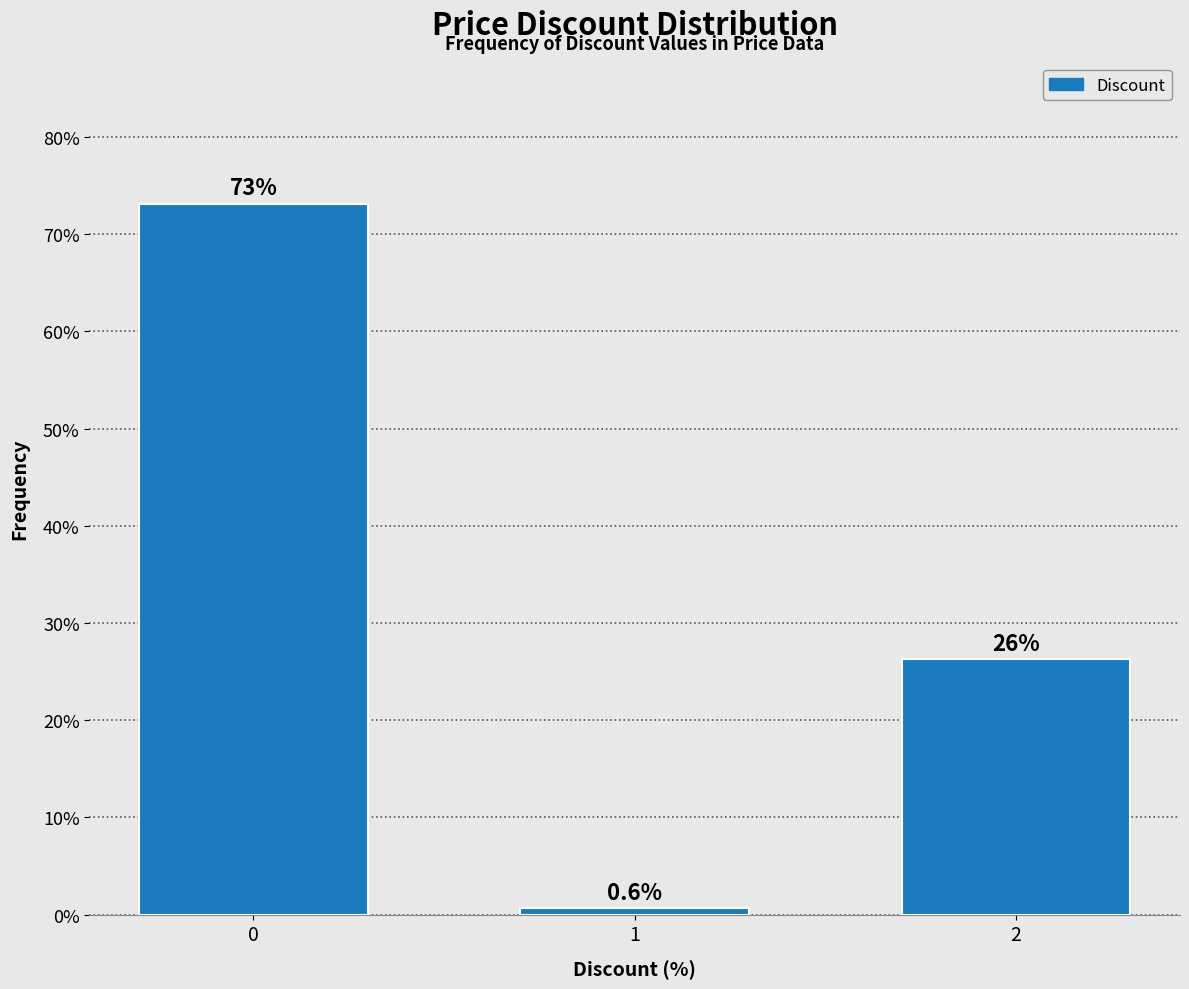

What is the ratio of the value at 0 to the value at 2?

2.8